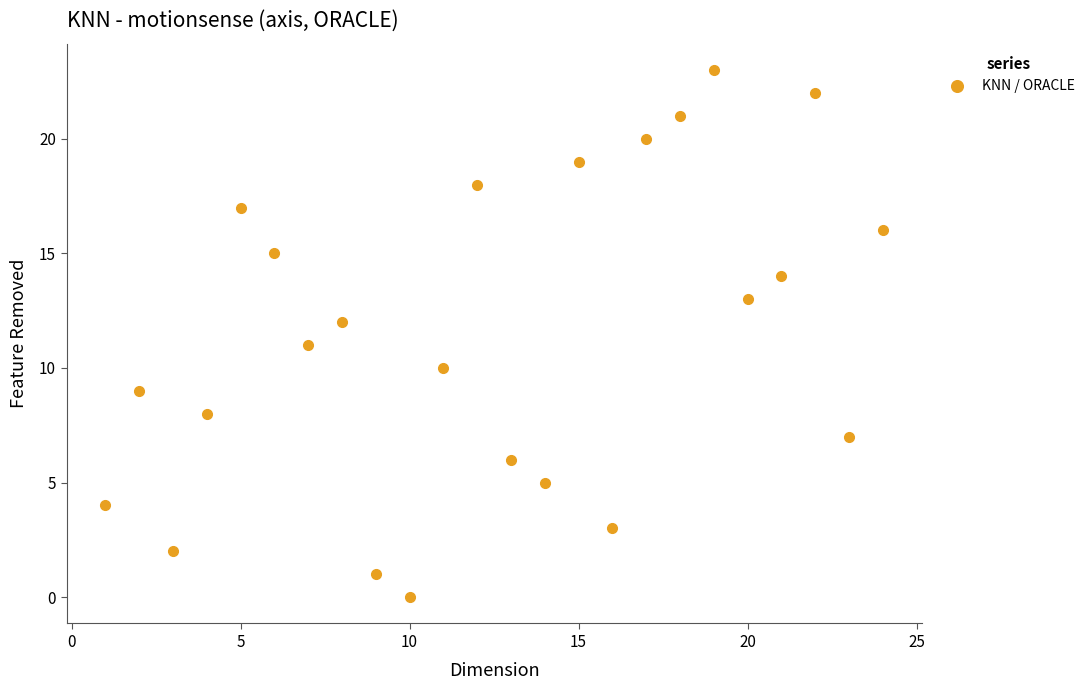

What is the range of X values (max minus min)?

23